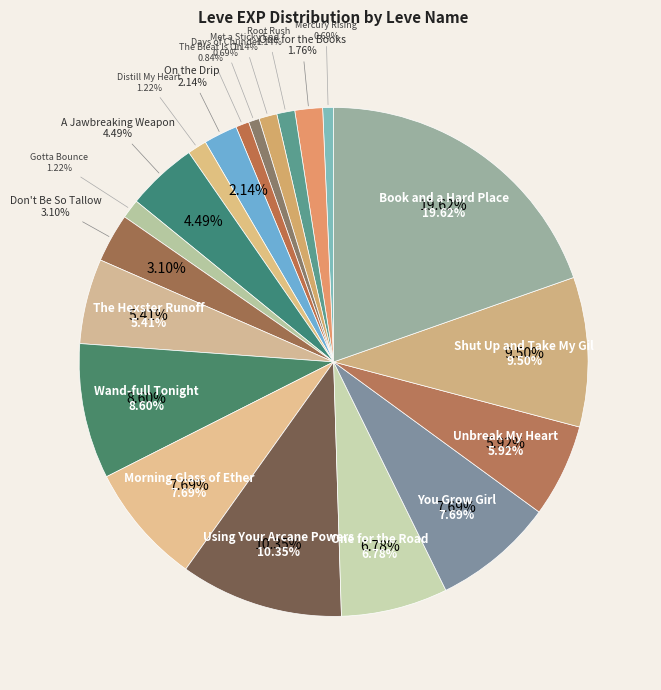

To the nearest percent, what is the difference between the The Hexster Runoff and Book and a Hard Place slice percentages?

14%